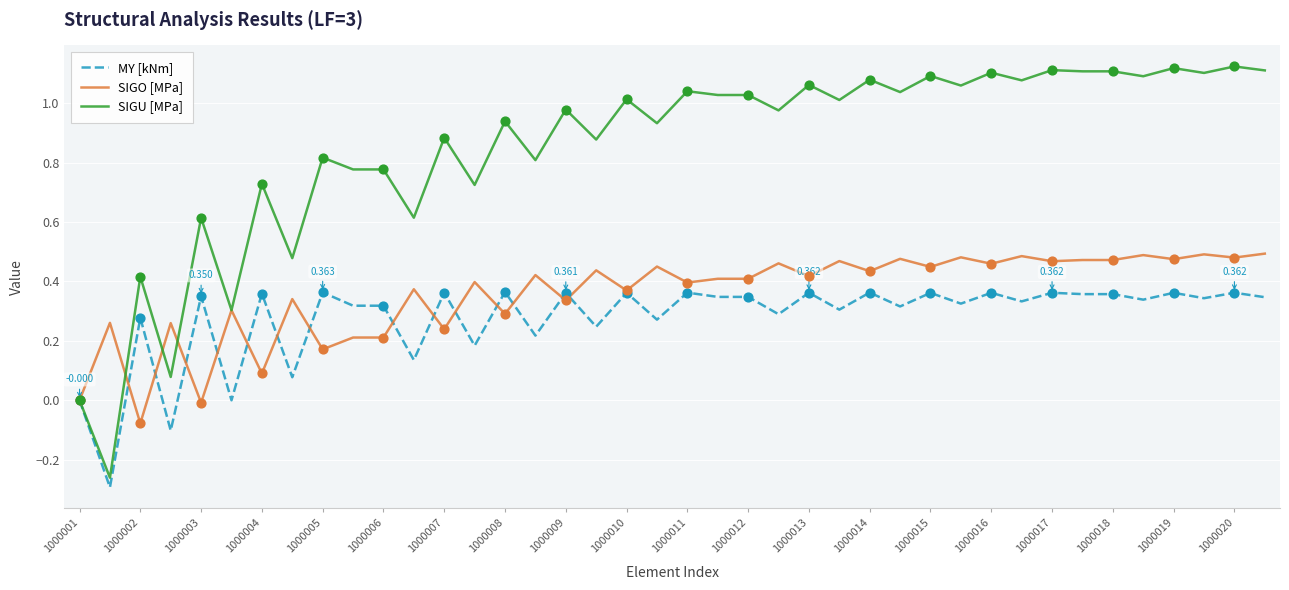

Which series has the widest spread of values?

SIGU [MPa]